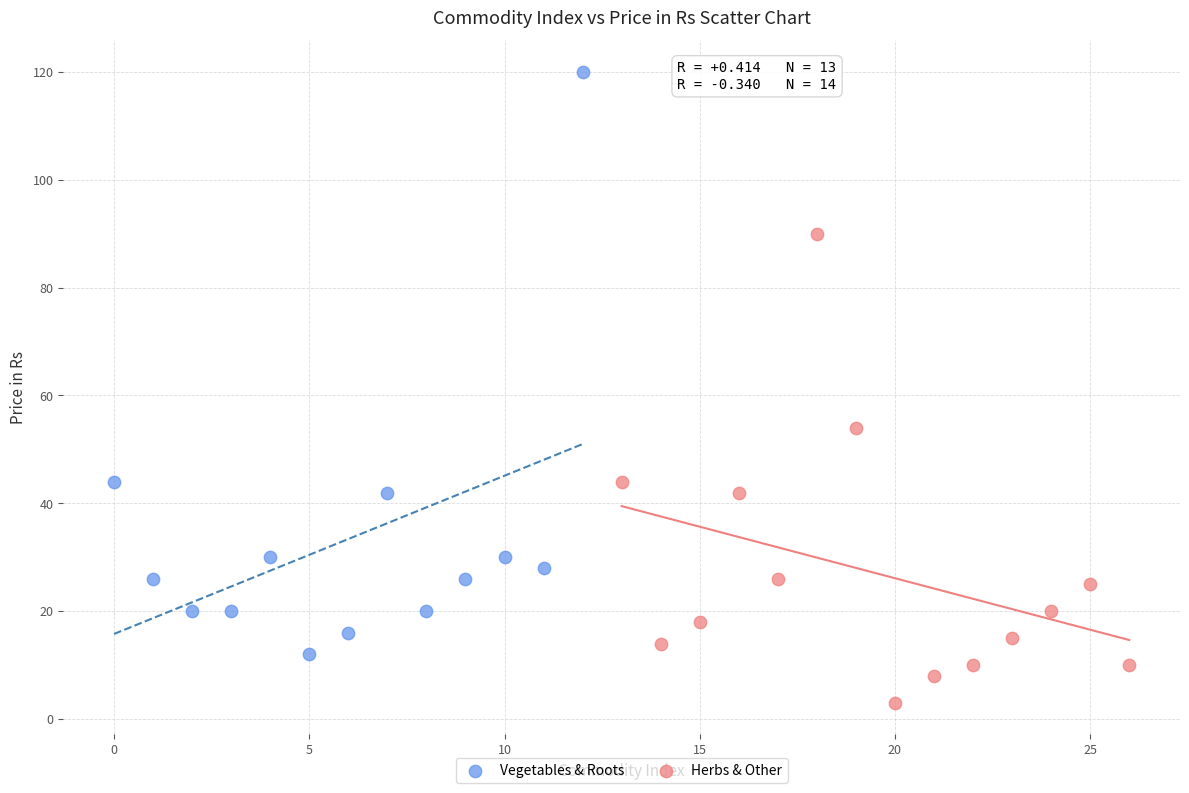

Which series reaches the maximum Y coordinate?

Vegetables & Roots